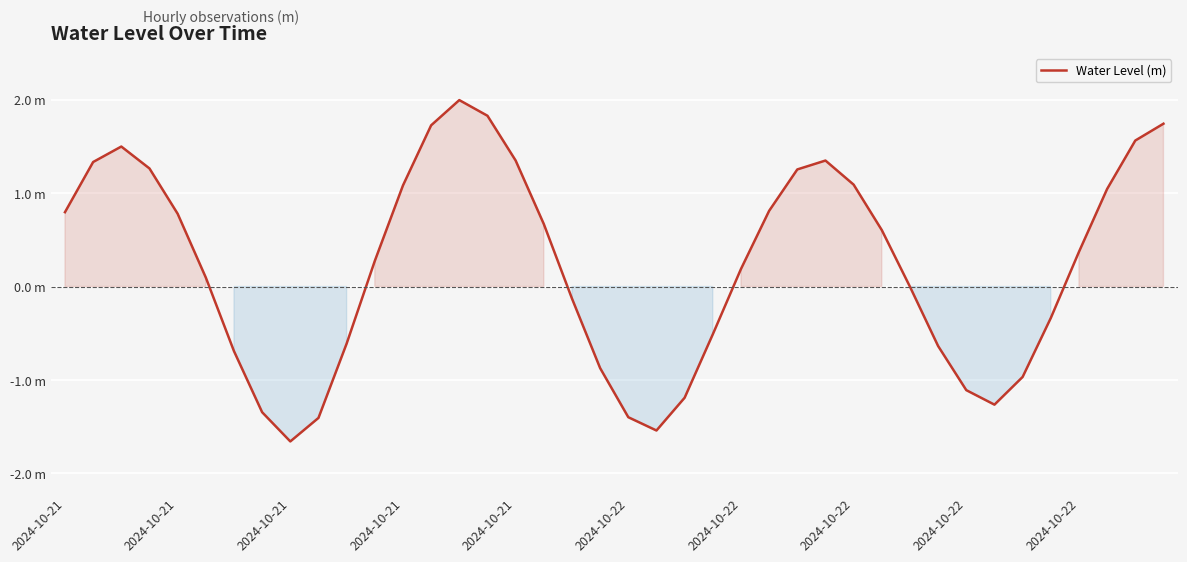

Is this an area chart (filled region under the line)?

Yes